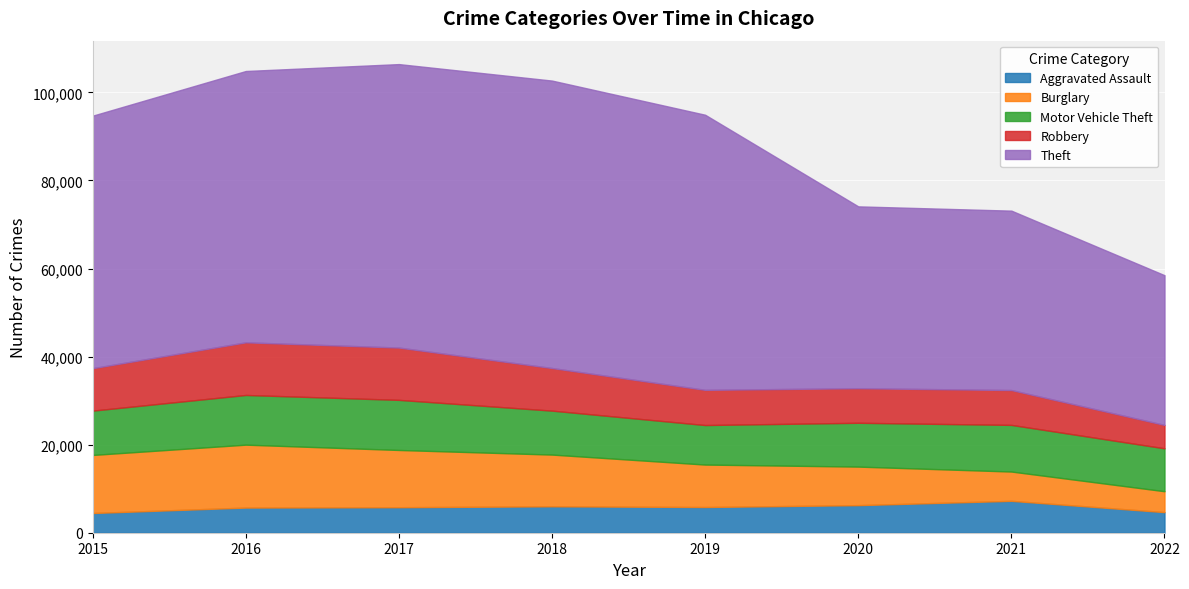

True or false: Aggravated Assault and Robbery cross at least once.

False